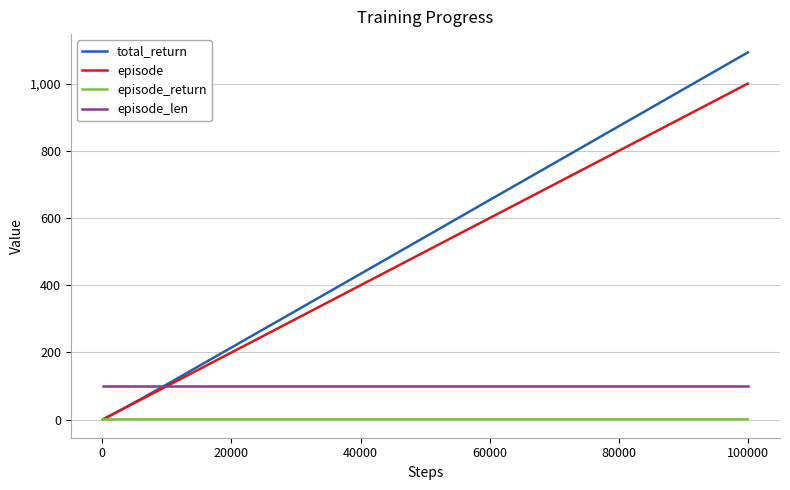

How many categories are shown in the chart?

36